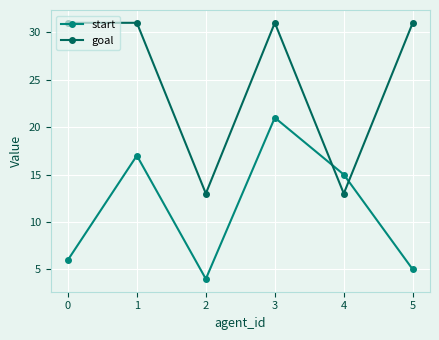

What is the difference between the second highest and minimum values in the goal series?

18